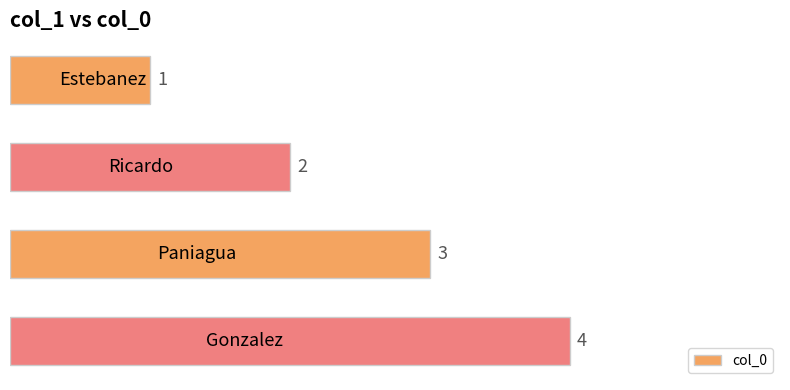

Does the chart contain stacked bars?

No